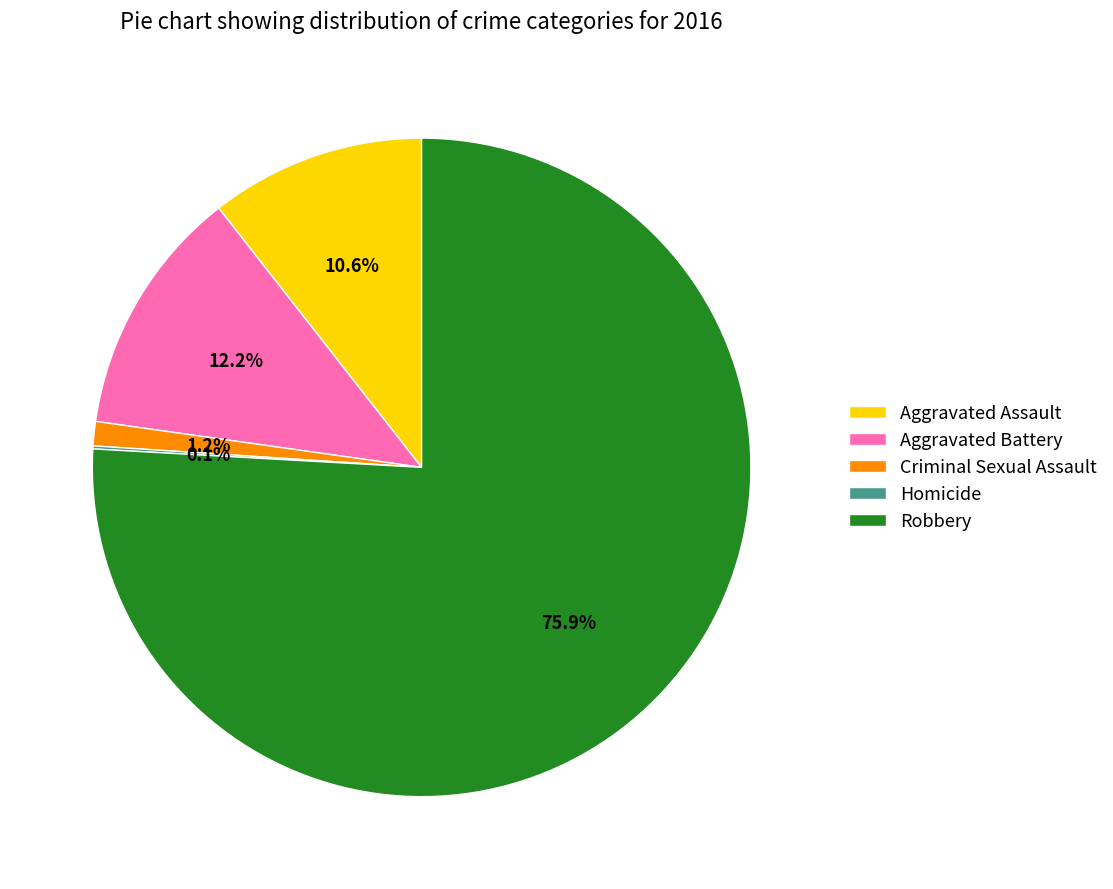

Is there a majority slice in this chart?

Yes